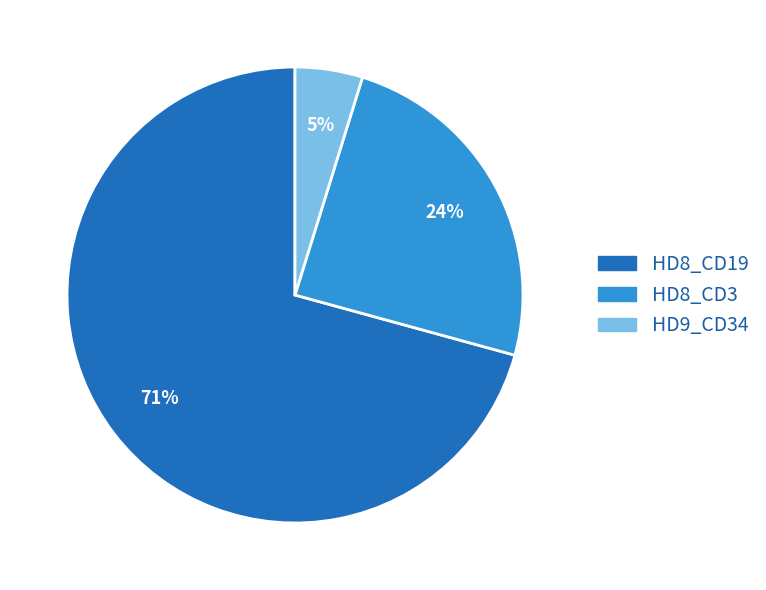

Is there a majority slice in this chart?

Yes